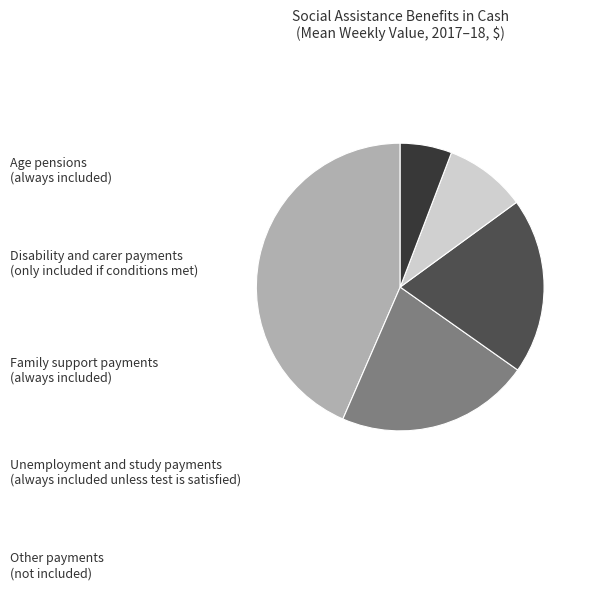

Which has a higher value, Age pensions or Family support payments?

Age pensions